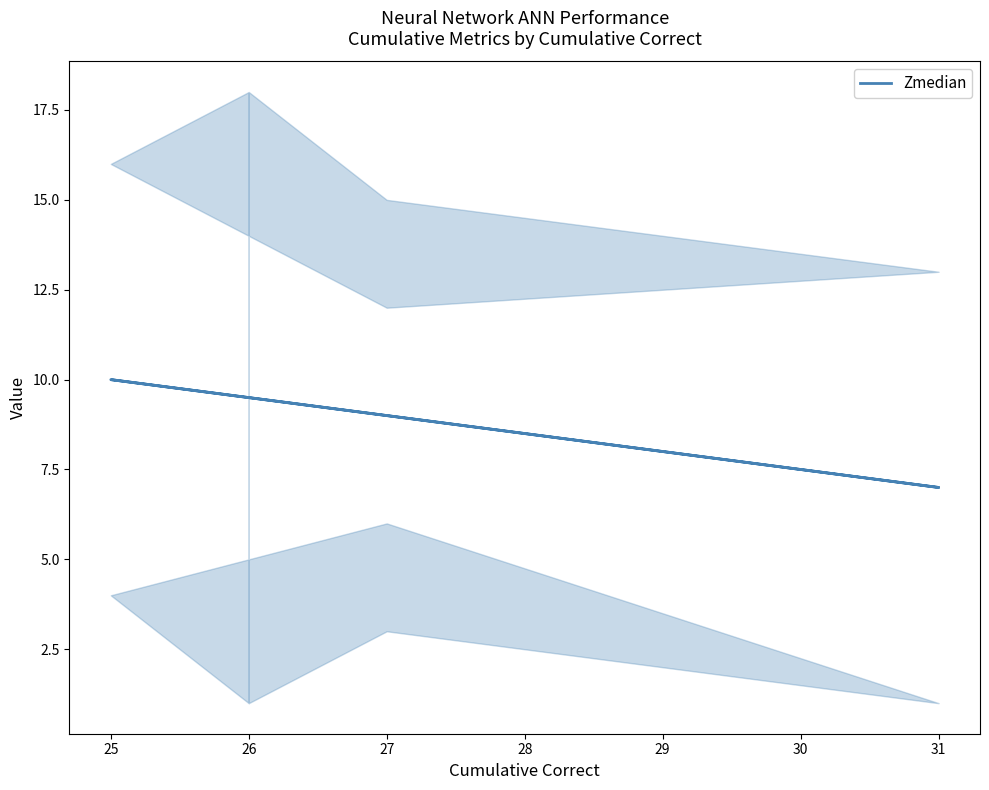

What is the greatest value displayed?

10.0